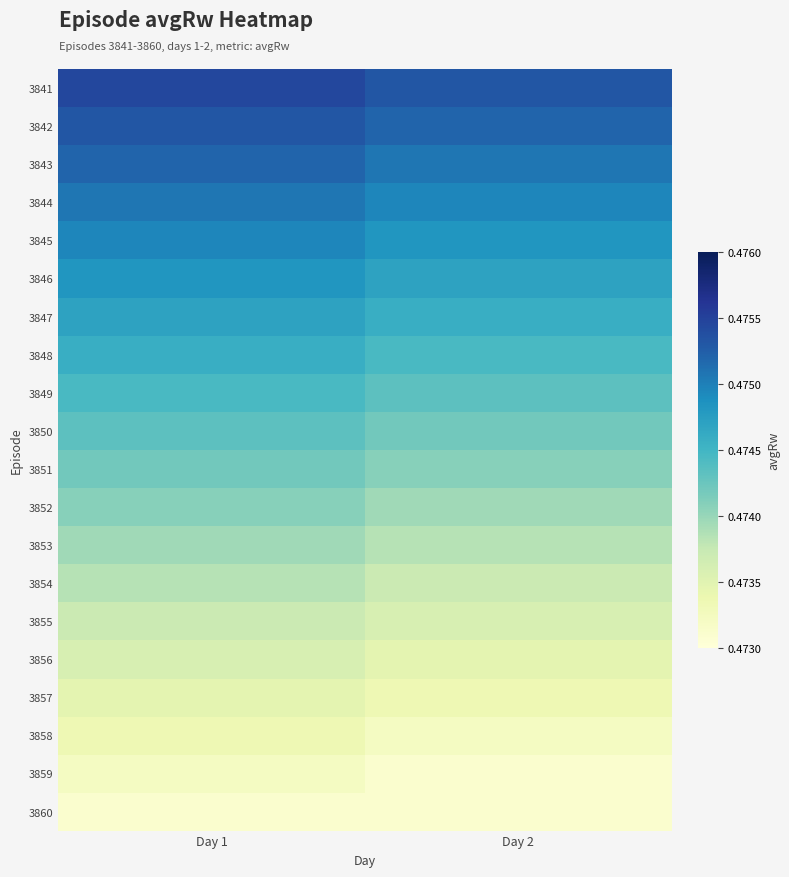

Reading left to right, what are all the values shown in this chart?

3841: Day 1=0.5	Day 2=0.5
3842: Day 1=0.5	Day 2=0.5
3843: Day 1=0.5	Day 2=0.5
3844: Day 1=0.5	Day 2=0.5
3845: Day 1=0.5	Day 2=0.5
3846: Day 1=0.5	Day 2=0.5
3847: Day 1=0.5	Day 2=0.5
3848: Day 1=0.5	Day 2=0.5
3849: Day 1=0.5	Day 2=0.5
3850: Day 1=0.5	Day 2=0.5
3851: Day 1=0.5	Day 2=0.5
3852: Day 1=0.5	Day 2=0.5
3853: Day 1=0.5	Day 2=0.5
3854: Day 1=0.5	Day 2=0.5
3855: Day 1=0.5	Day 2=0.5
3856: Day 1=0.5	Day 2=0.5
3857: Day 1=0.5	Day 2=0.5
3858: Day 1=0.5	Day 2=0.5
3859: Day 1=0.5	Day 2=0.5
3860: Day 1=0.5	Day 2=0.5